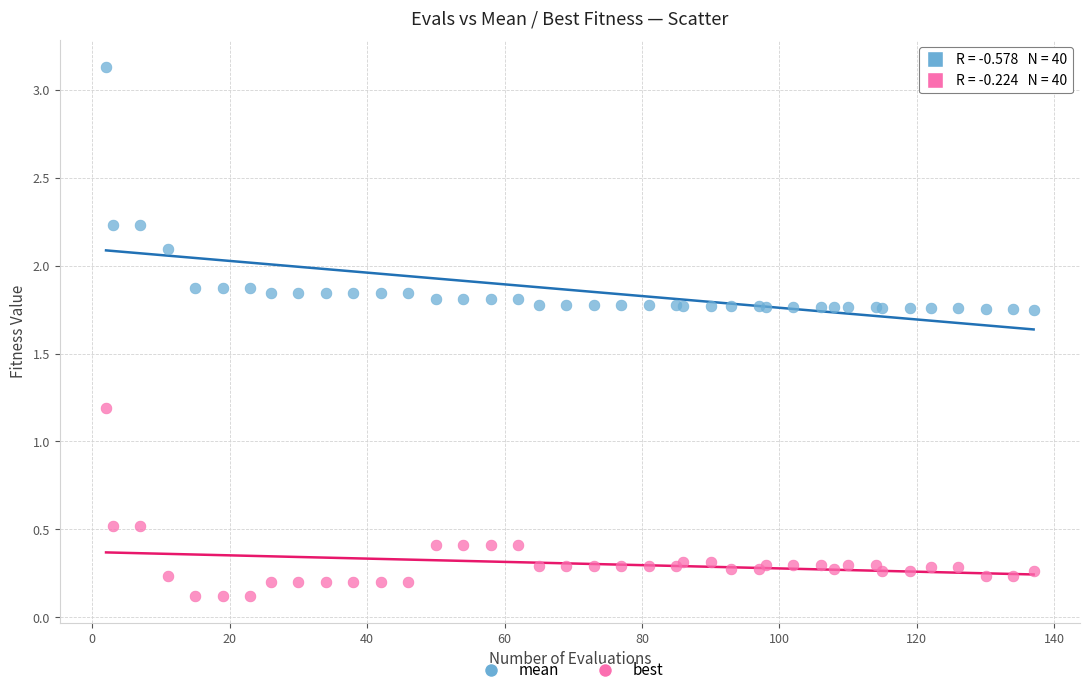

Across all series, what Y value is closest to 1?

1.2